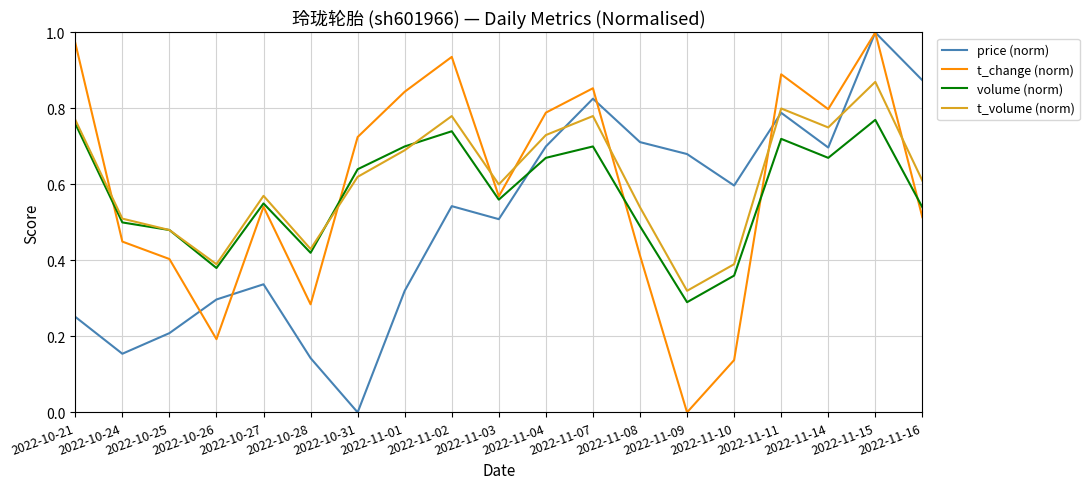

Between 2022-10-26 and 2022-11-01, which series saw the biggest shift?

t_change (norm)